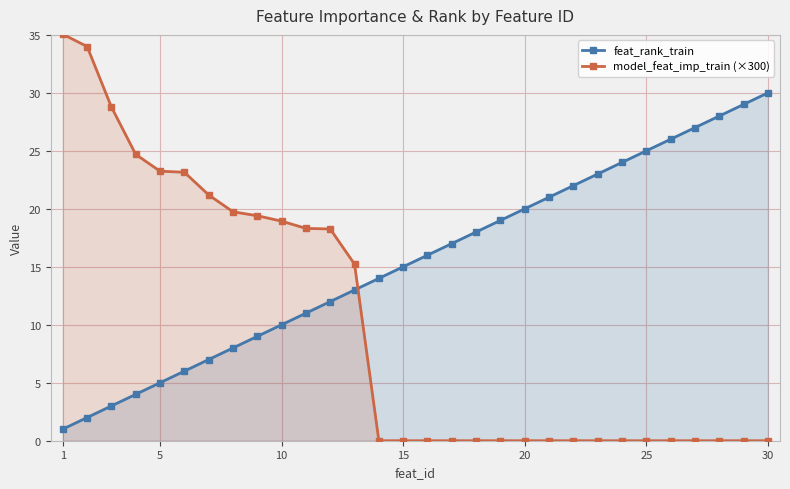

How many lines are shown in the chart?

2